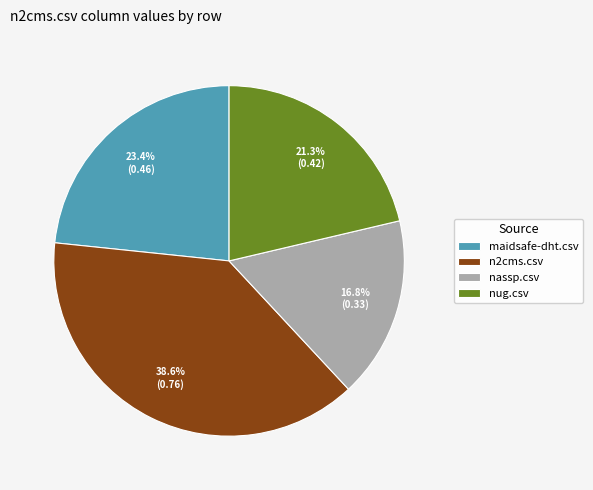

Is there any slice that represents more than half of the pie?

No